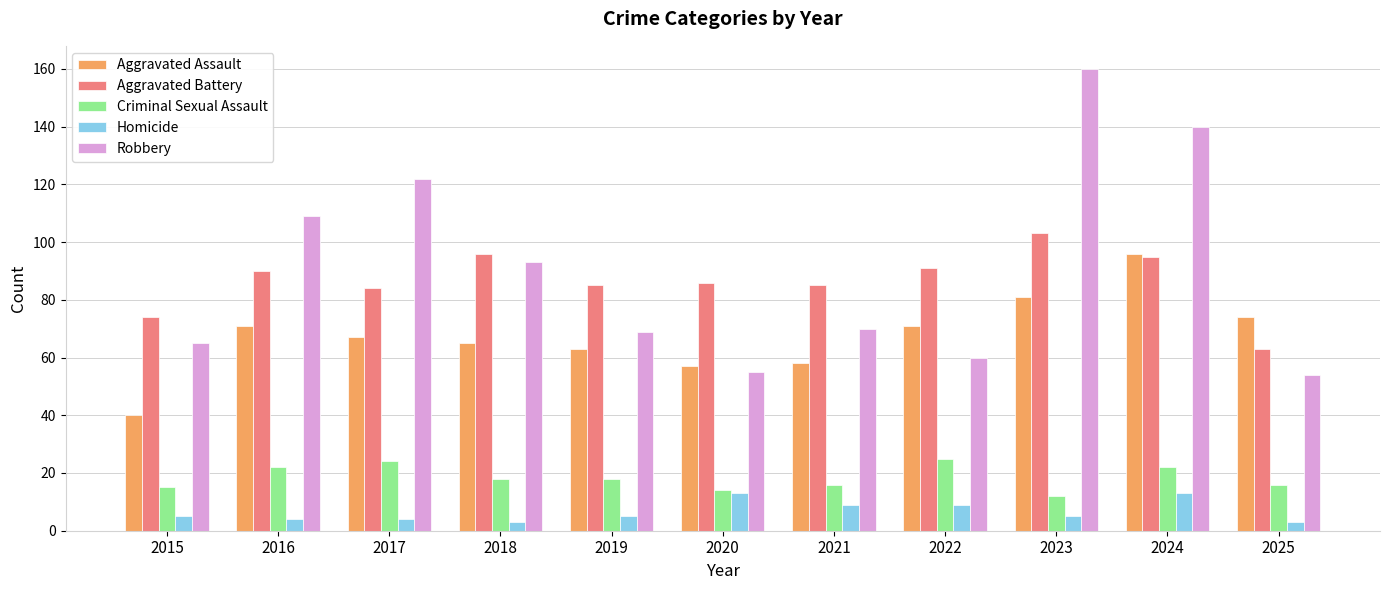

Which series changed the most between 2020 and 2023?

Robbery